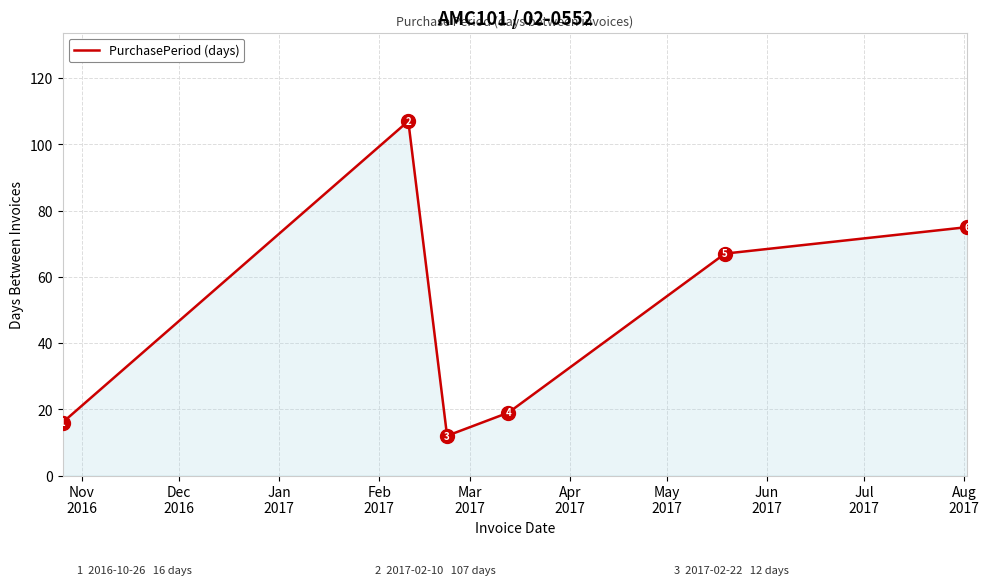

What is the minimum value shown in the chart?

12